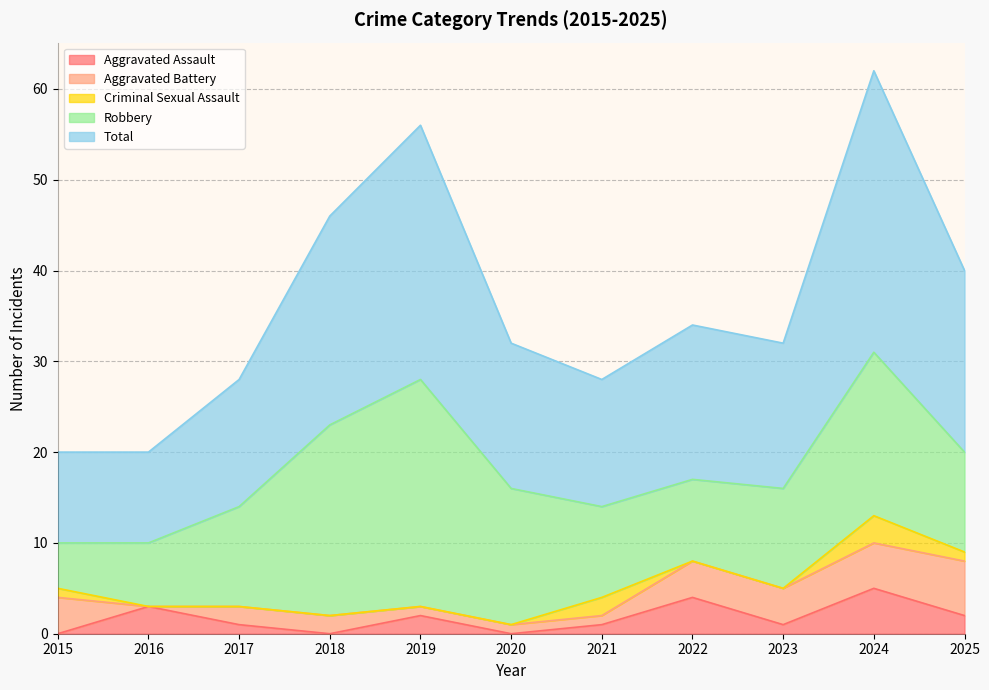

What is the difference between the second highest and second lowest values in the Total series?

18